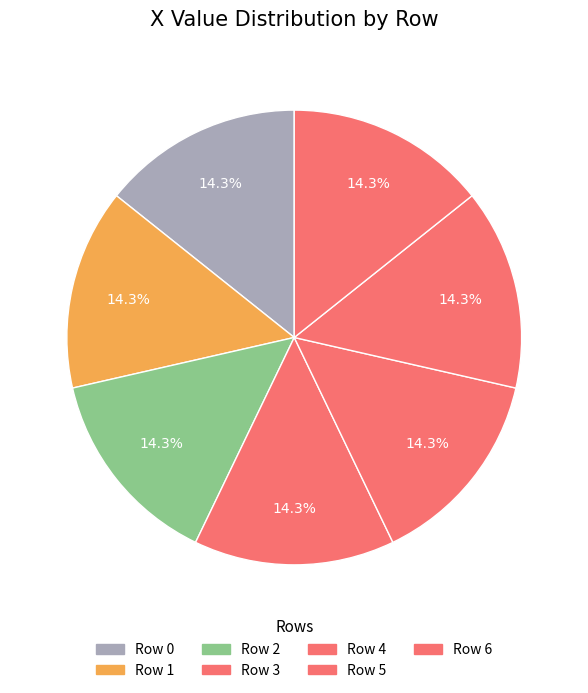

To the nearest percent, what is the average slice percentage?

14%